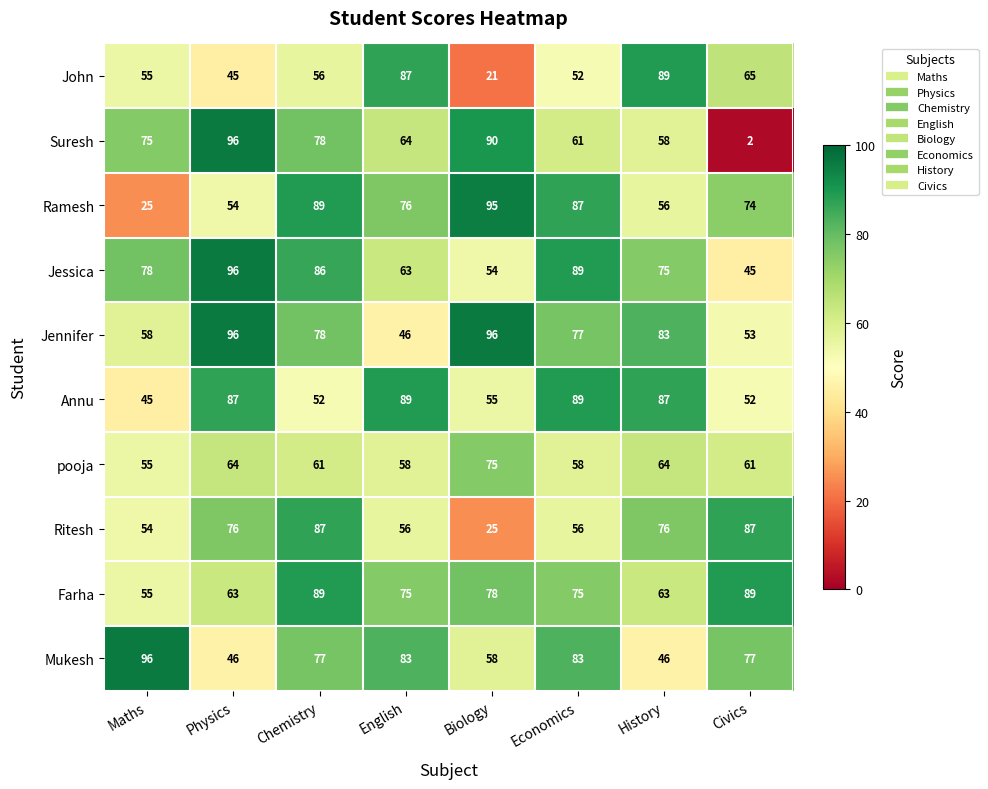

What is the minimum value for John?

21